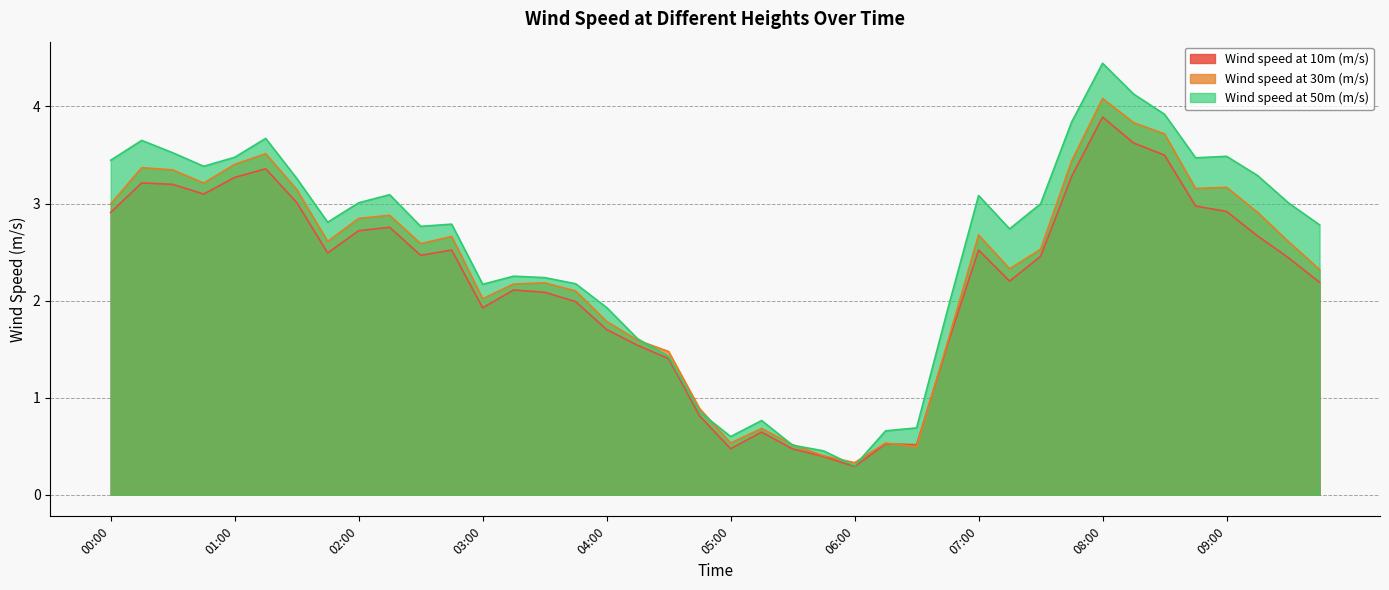

How many intersections are there between Wind speed at 30m (m/s) and Wind speed at 50m (m/s)?

6